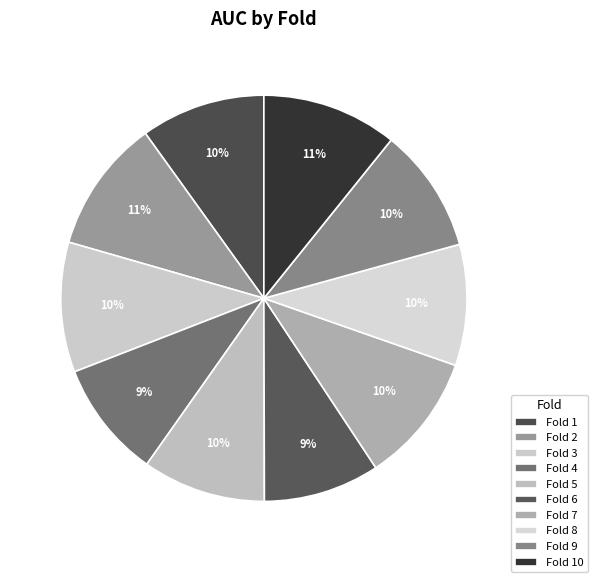

How many segments does this pie chart have?

10